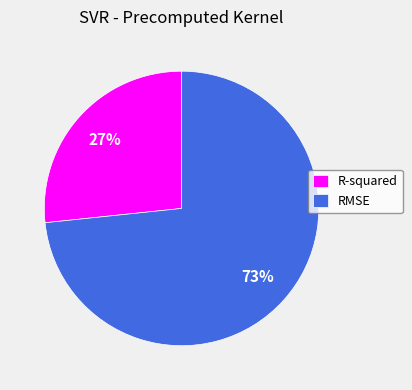

Rank the categories by value from lowest to highest.

R-squared, RMSE